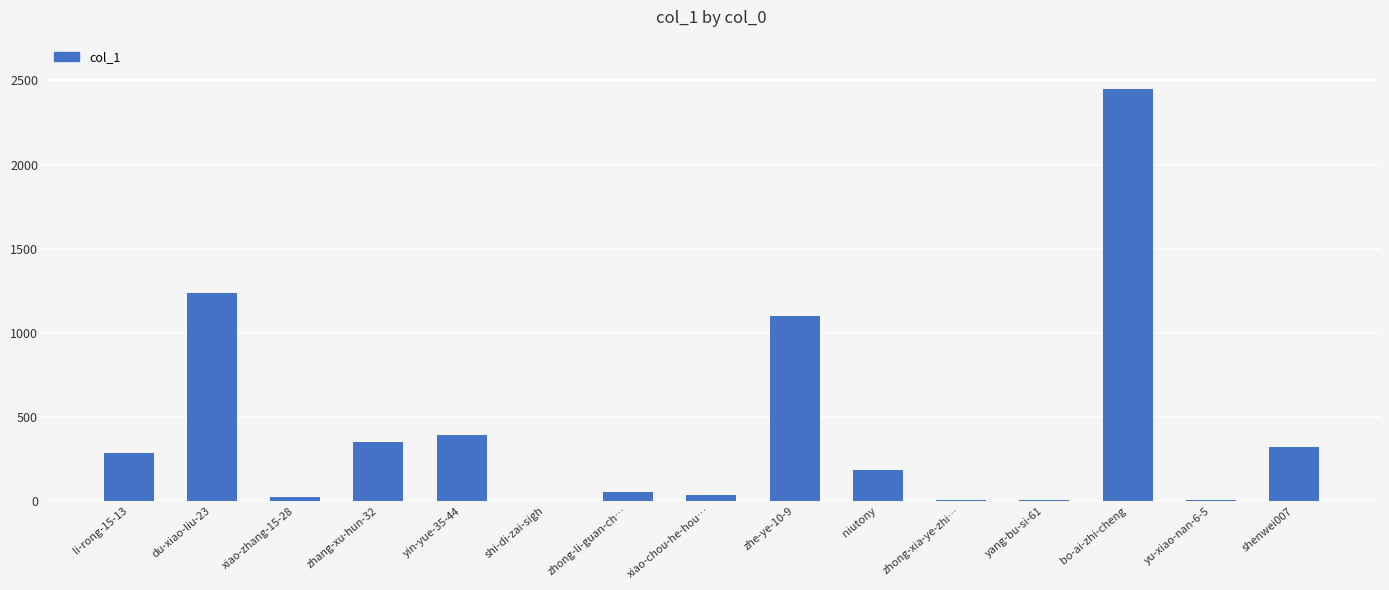

What is the maximum value shown in the chart?

2448